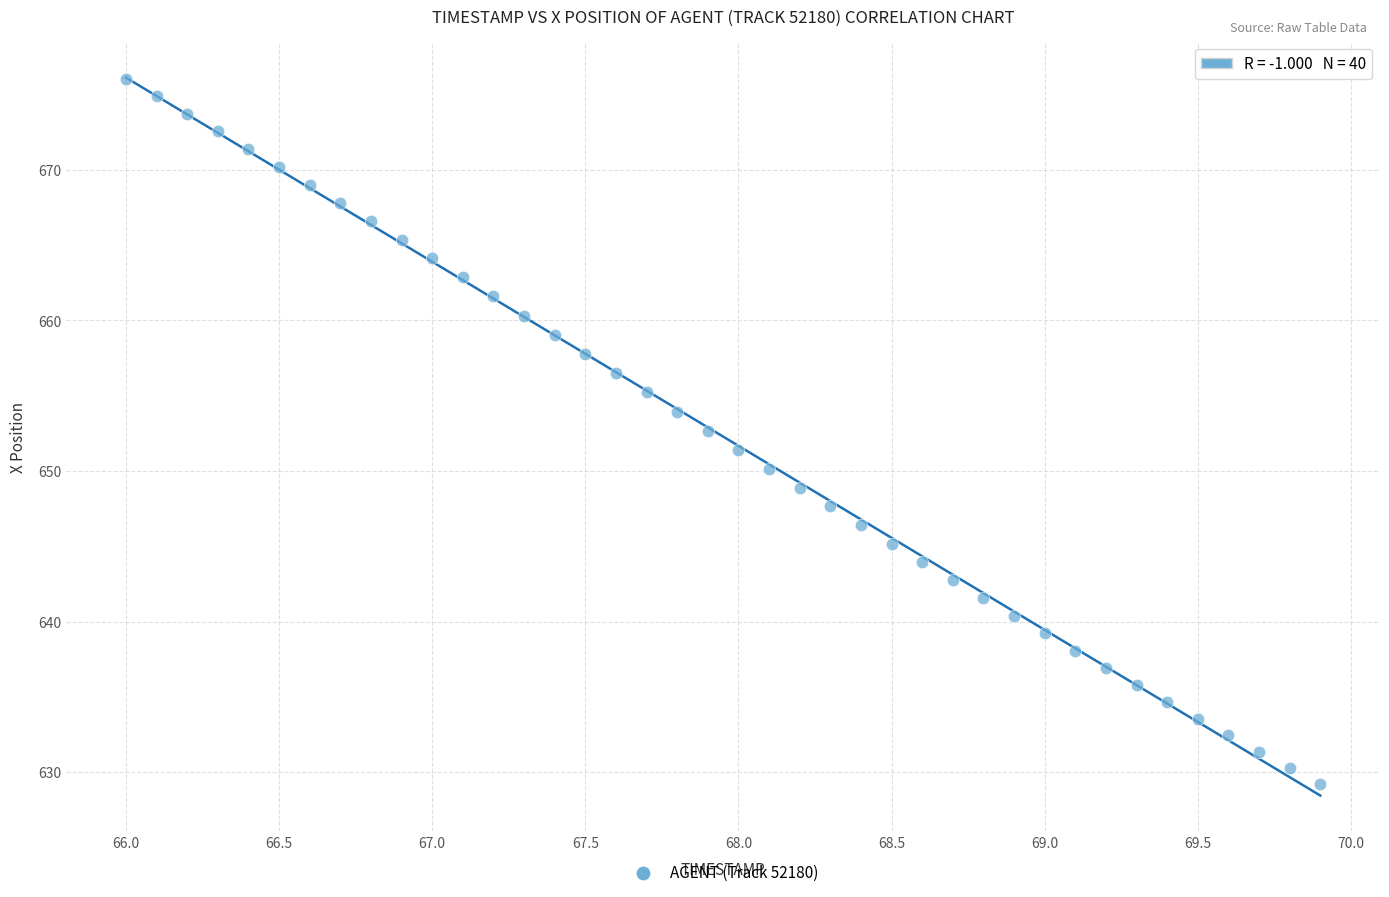

What is the range of X values (max minus min)?

3.9